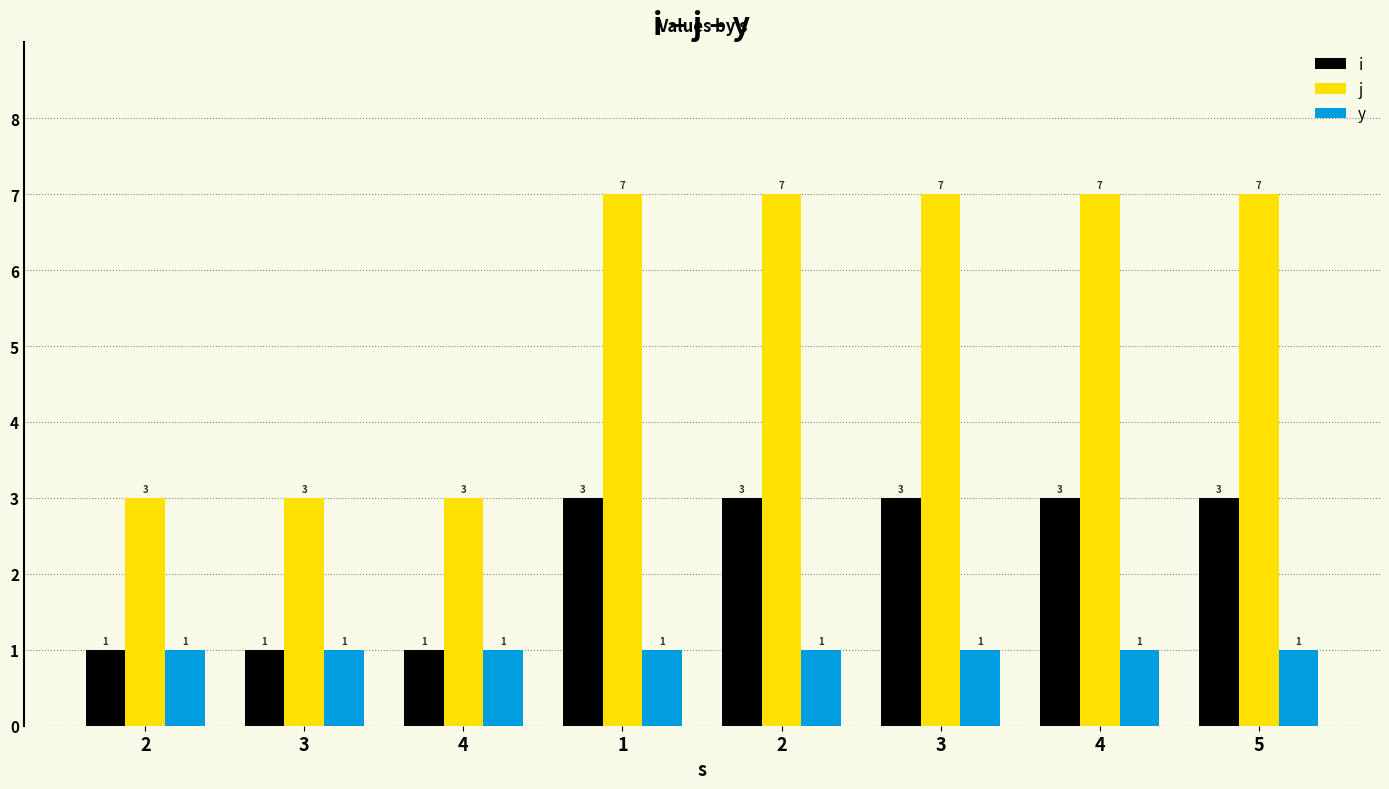

What is the approximate value of i at 2?

1